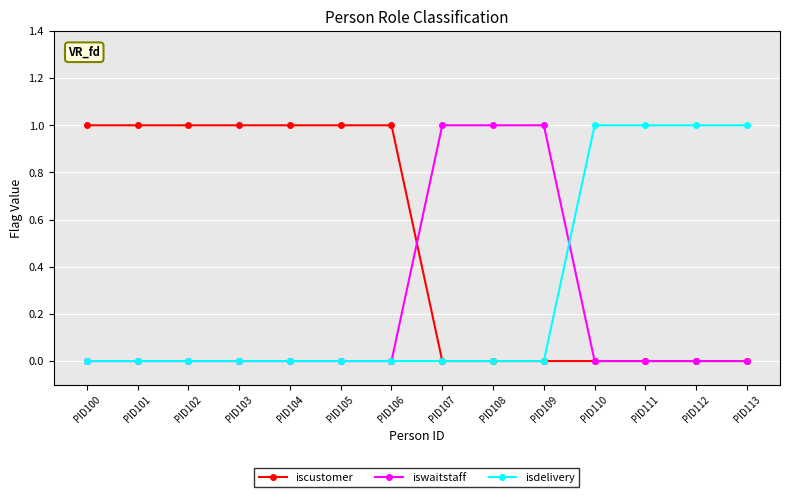

The value of iscustomer at PID112 is 0. True or false?

True